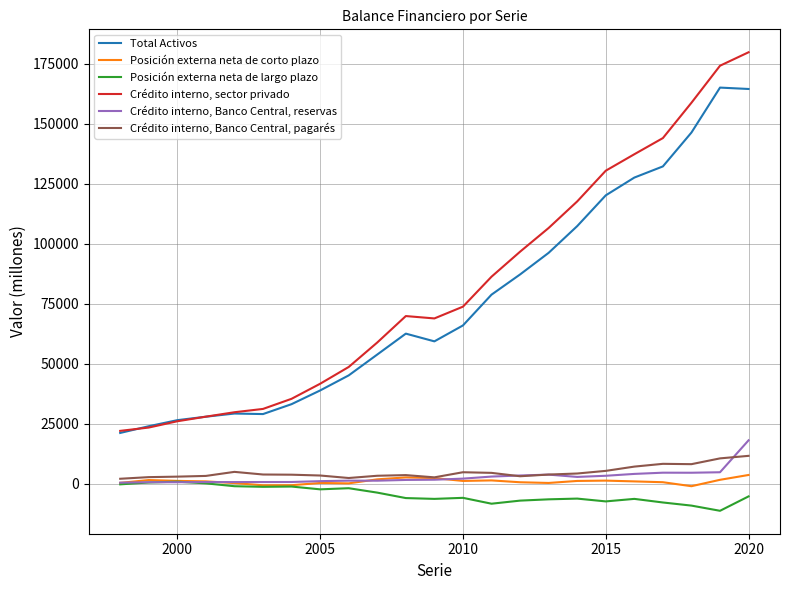

List the series in order of their peak value, lowest first.

Posición externa neta de largo plazo, Posición externa neta de corto plazo, Crédito interno, Banco Central, pagarés, Crédito interno, Banco Central, reservas, Total Activos, Crédito interno, sector privado